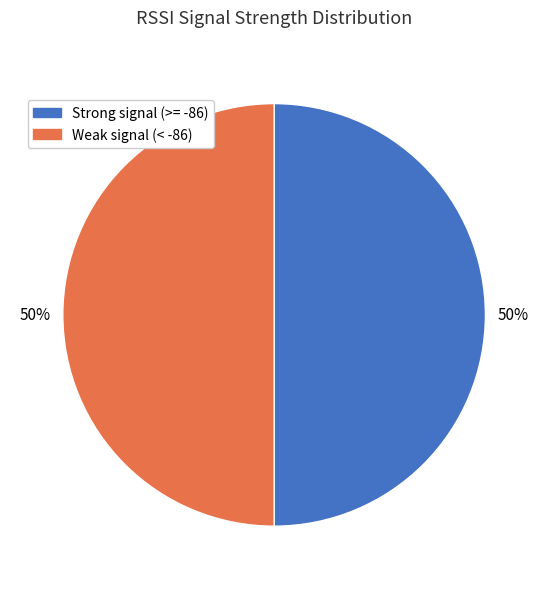

To the nearest percent, what is the average slice percentage?

50%